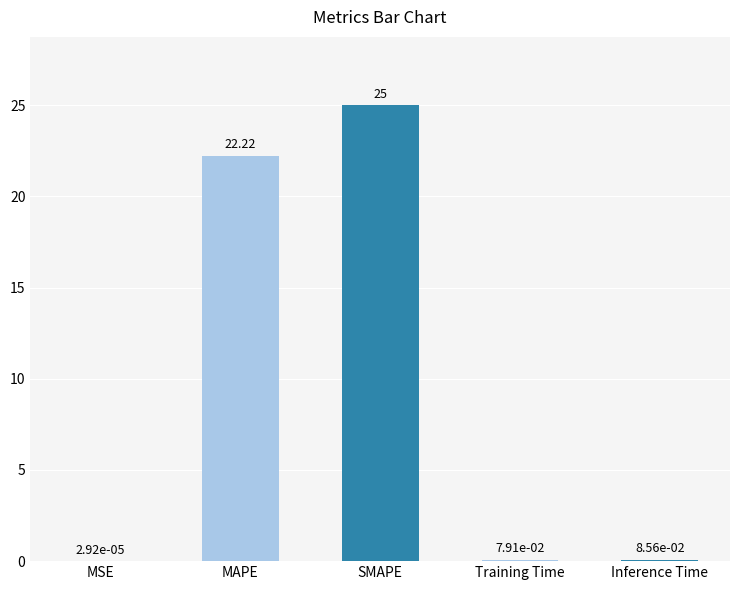

Which label corresponds to the largest value in the chart?

SMAPE